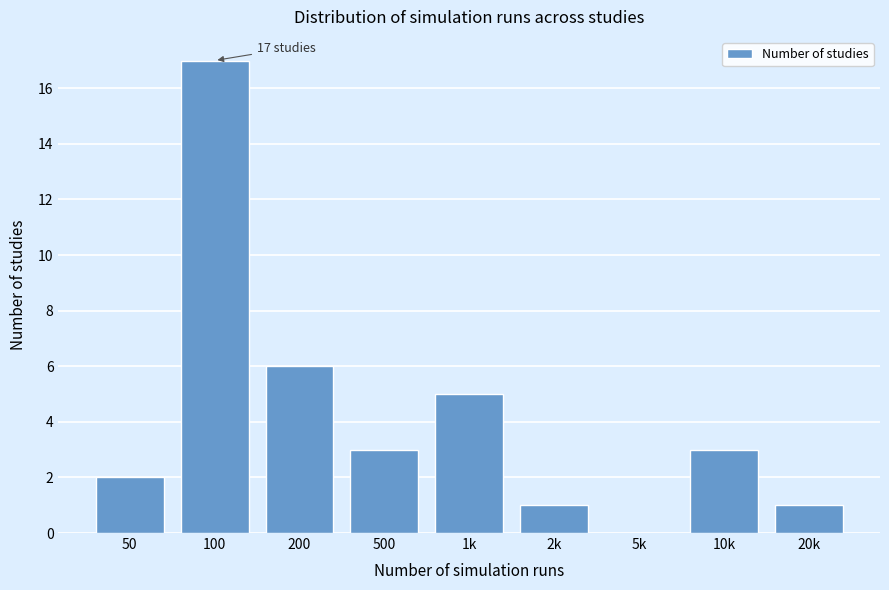

Reading left to right, transcribe all the data shown in this chart.

50=2	100=17	200=6	500=3	1k=5	2k=1	5k=0	10k=3	20k=1